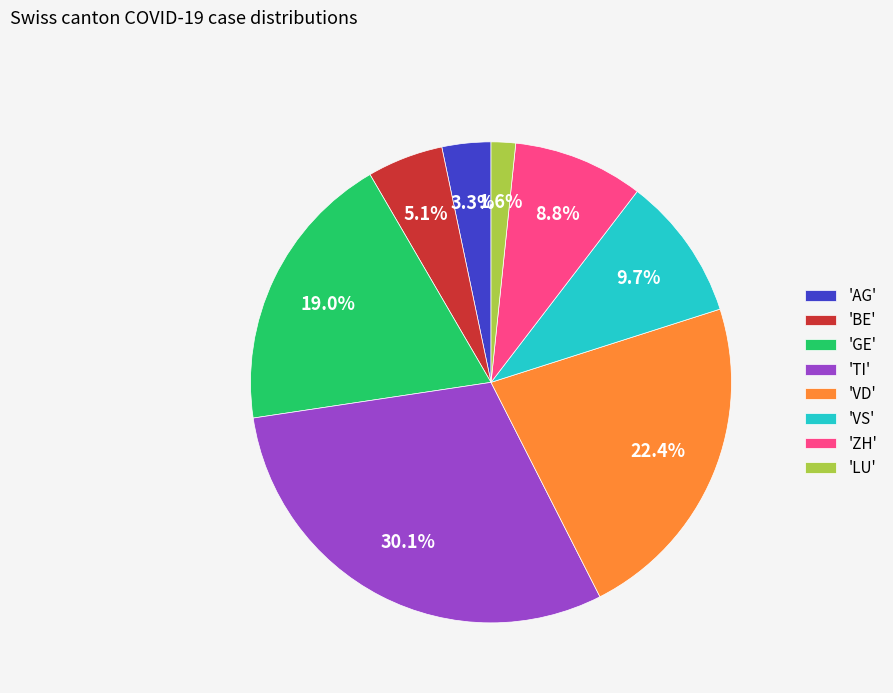

Approximately how many times larger is the value at 'VD' compared to 'BE'?

4.4